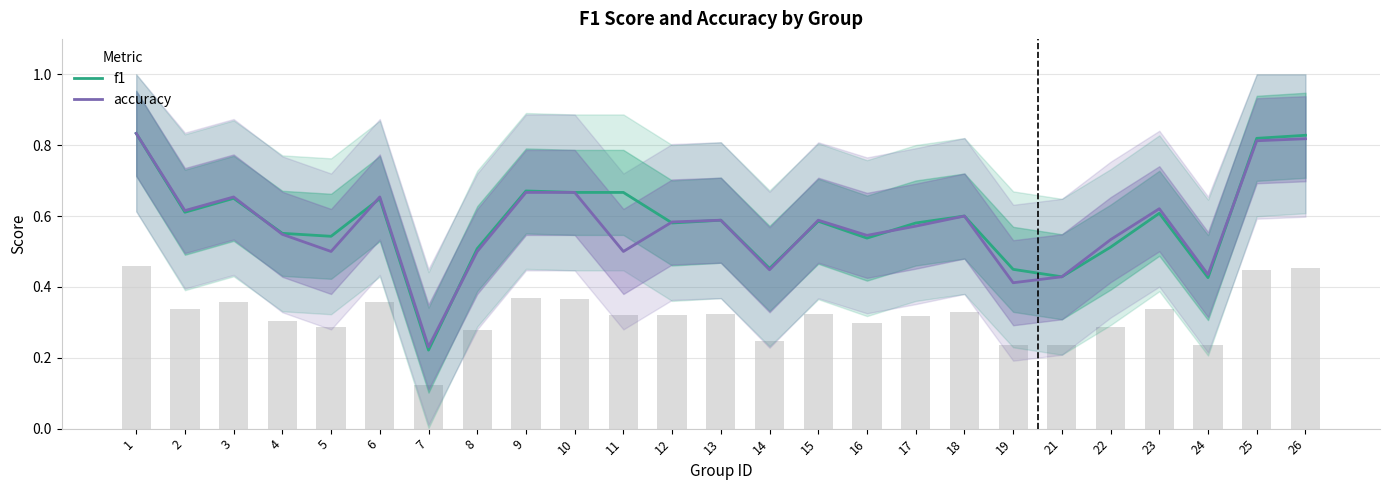

Reading right to left, what are all the values shown in this chart?

f1: 0.8	0.8	0.4	0.6	0.5	0.4	0.4	0.6	0.6	0.5	0.6	0.5	0.6	0.6	0.7	0.7	0.7	0.5	0.2	0.6	0.5	0.6	0.6	0.6	0.8
accuracy: 0.8	0.8	0.4	0.6	0.5	0.4	0.4	0.6	0.6	0.5	0.6	0.4	0.6	0.6	0.5	0.7	0.7	0.5	0.2	0.7	0.5	0.5	0.7	0.6	0.8